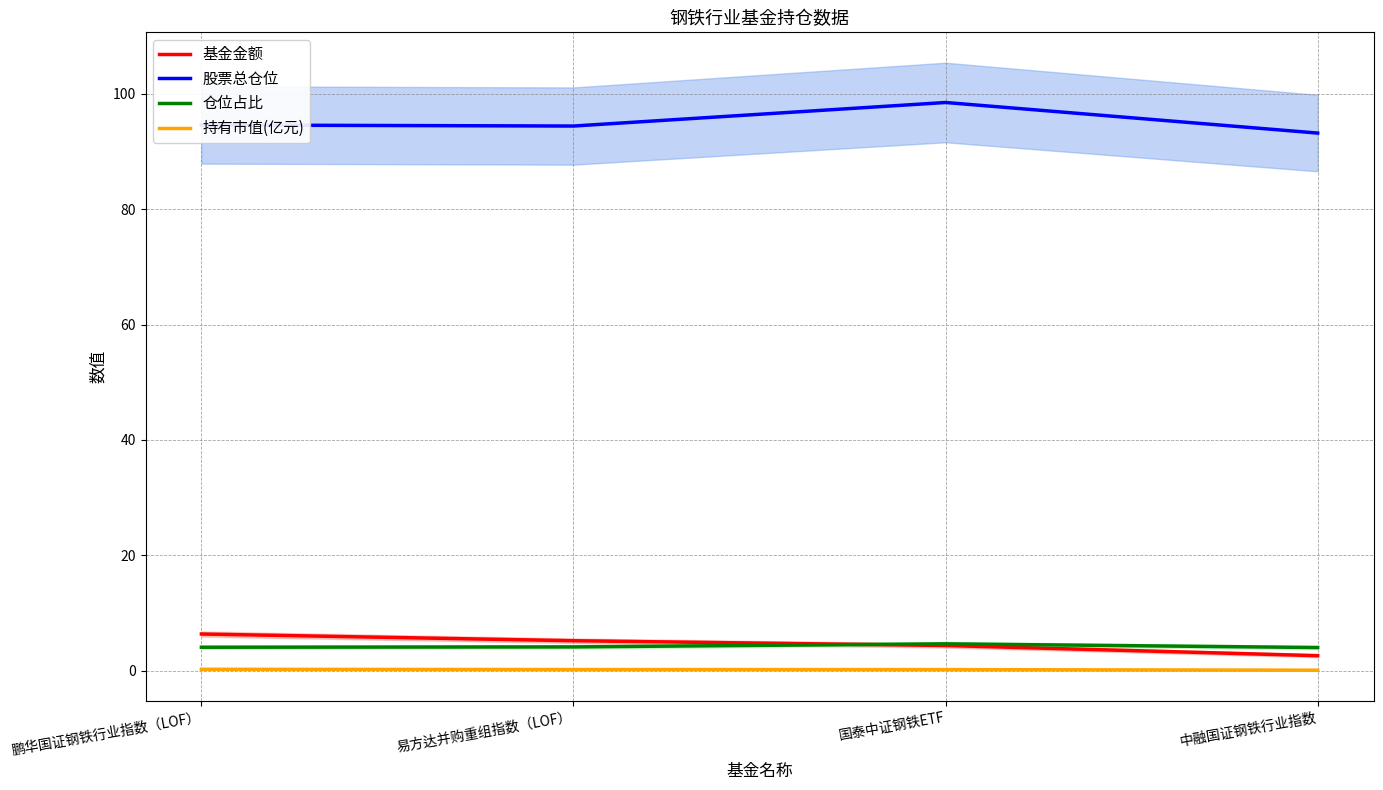

True or false: 股票总仓位 and 持有市值(亿元) cross at least once.

False